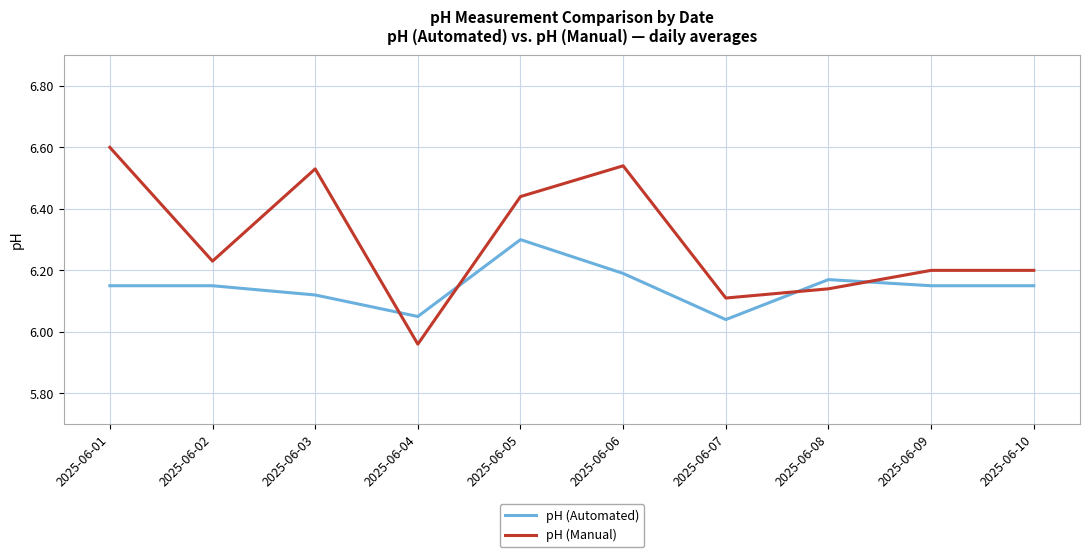

Between which two adjacent categories do pH (Automated) and pH (Manual) first intersect?

2025-06-03 and 2025-06-04